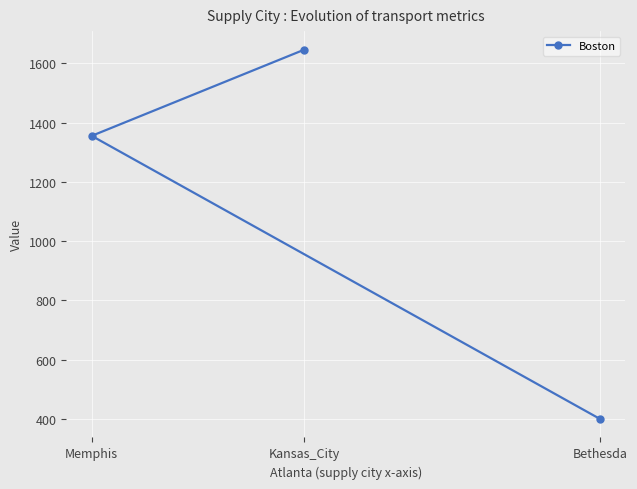

What is the sum of the values at Bethesda and Memphis?

1755